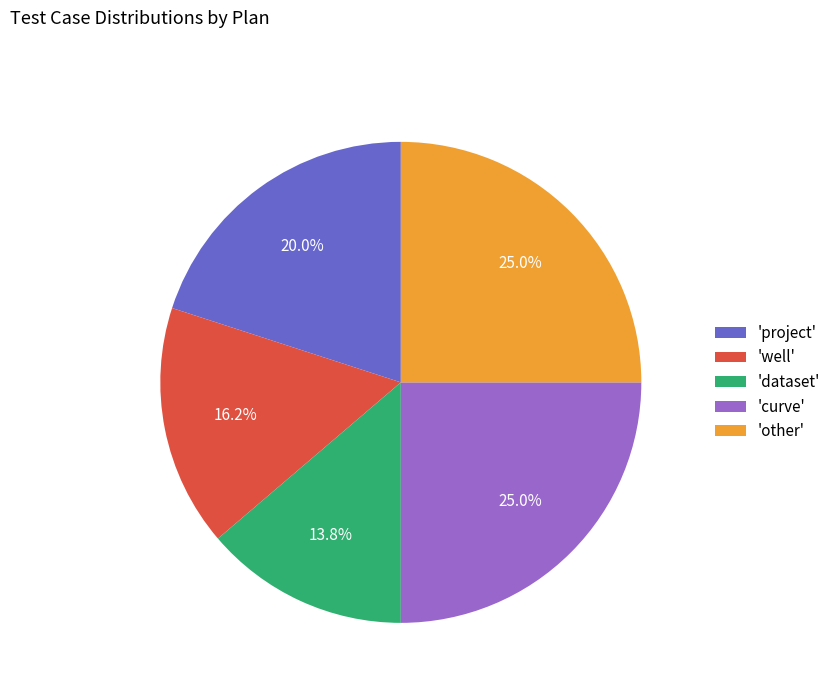

What is the ratio of the value at 'curve' to the value at 'dataset'?

1.8